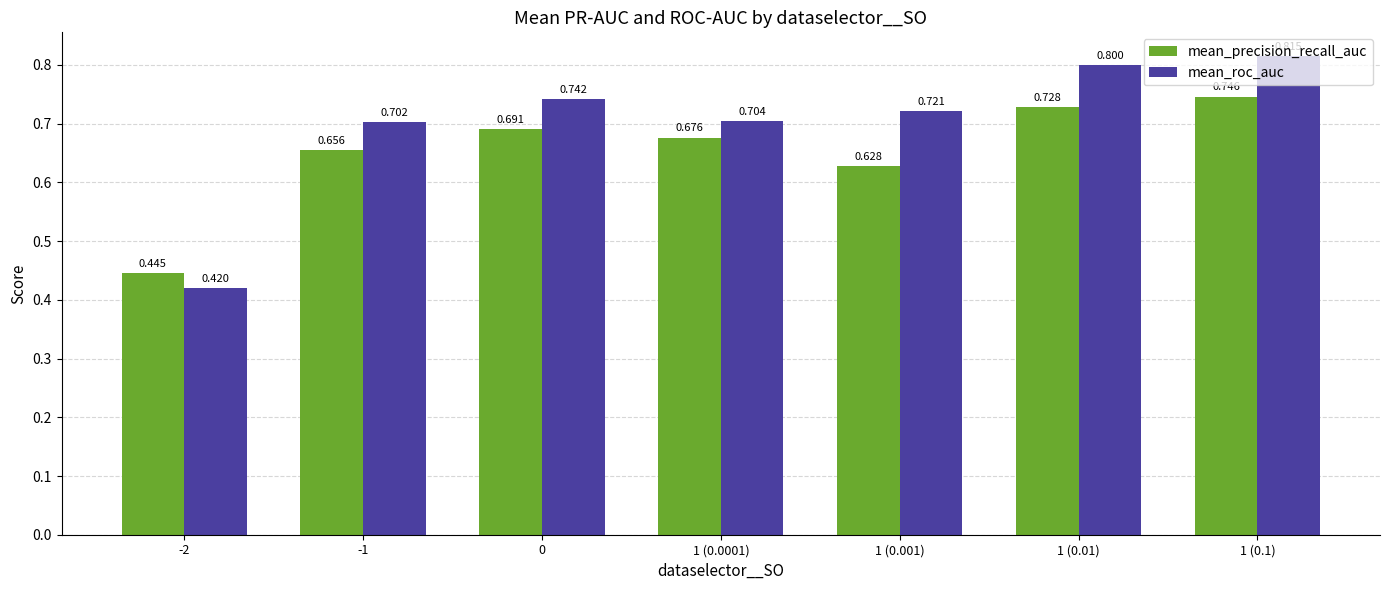

Which series changed the most between -1 and 1 (0.001)?

mean_precision_recall_auc